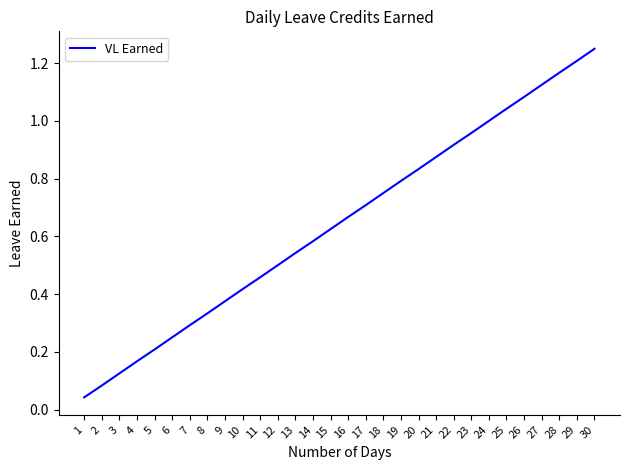

At which category does the chart reach its minimum across all series?

1